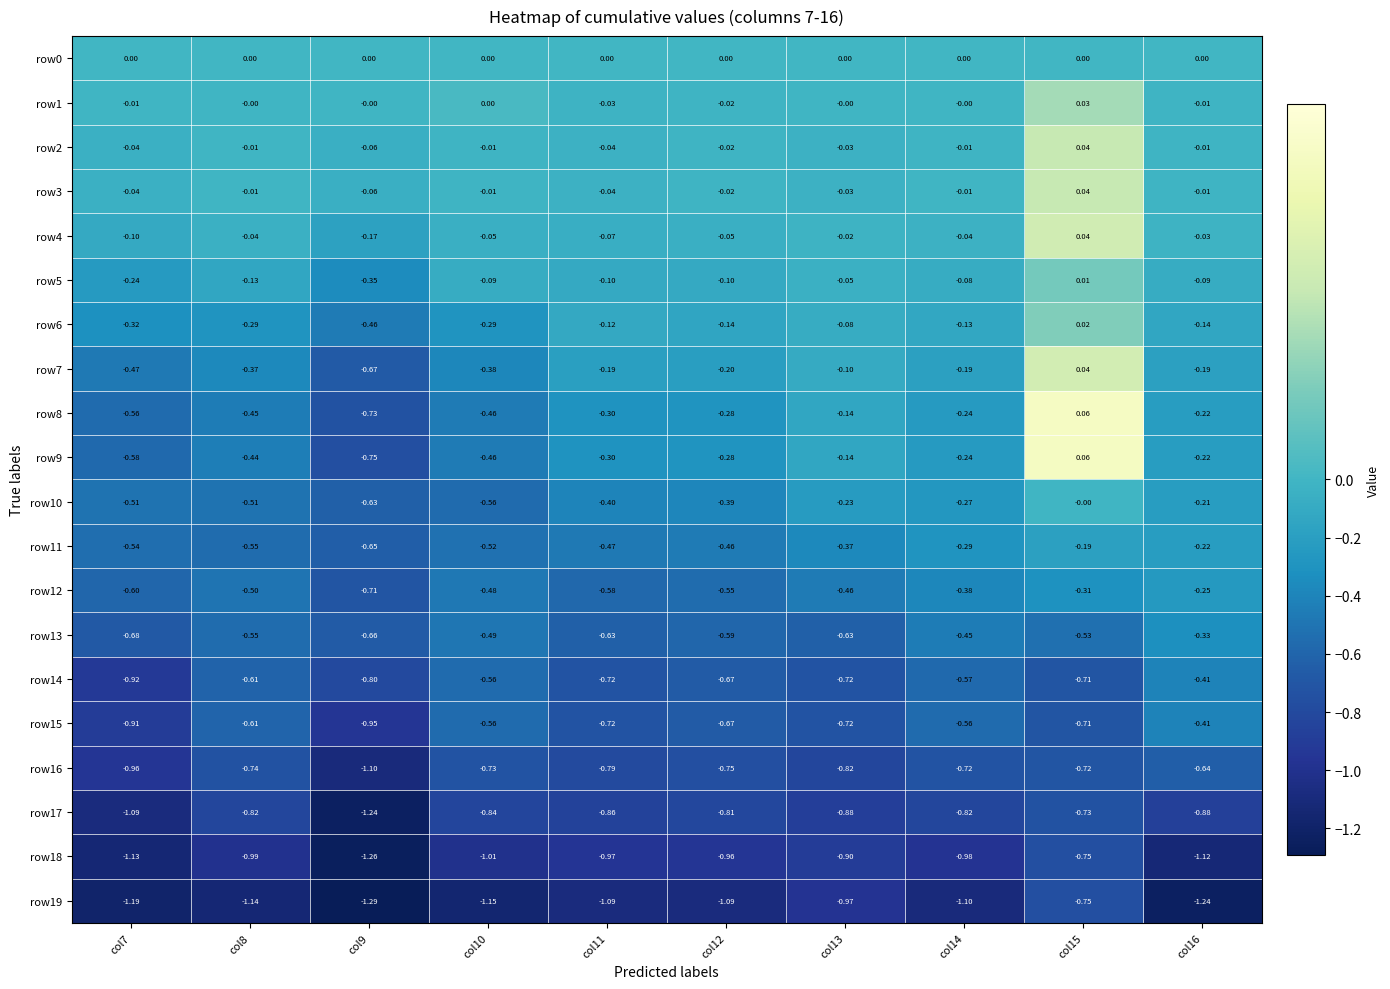

At which category is the sum across all series the highest?

col15